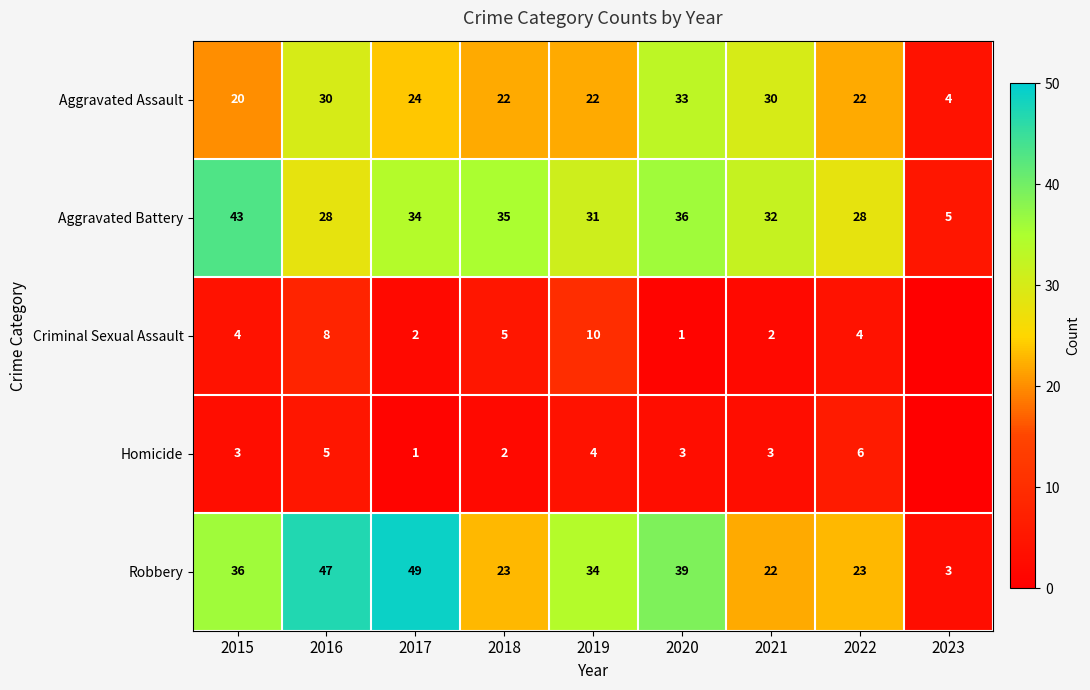

What is the sum of the Robbery values at 2015 and 2020?

75